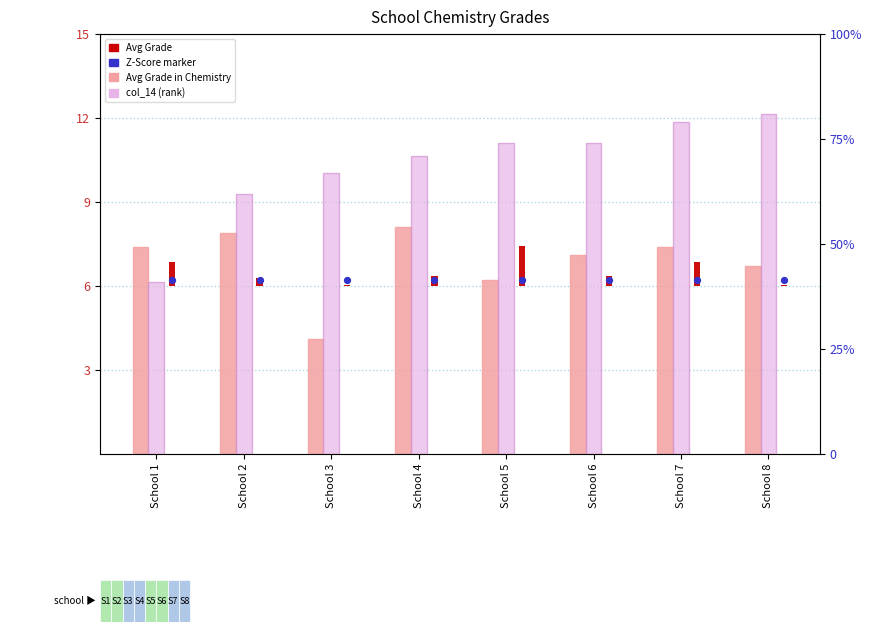

Is the value of Avg Grade in Chemistry at School 8 greater than the value of col_14 (rank) at School 6?

No